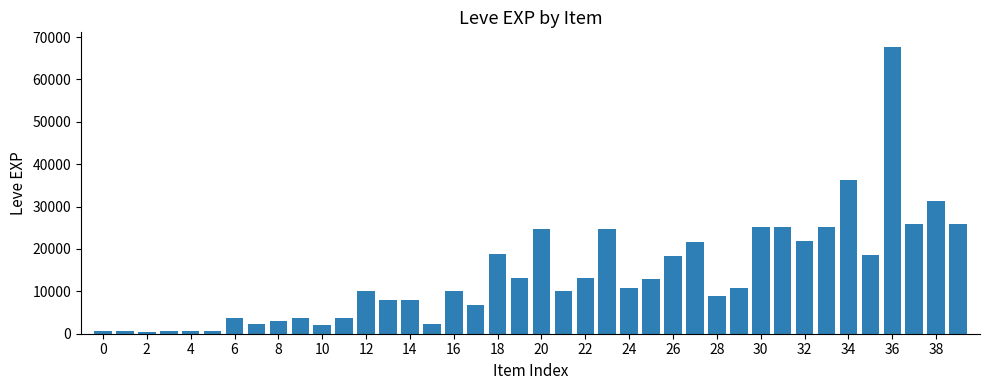

What is the sum of all values?

557900